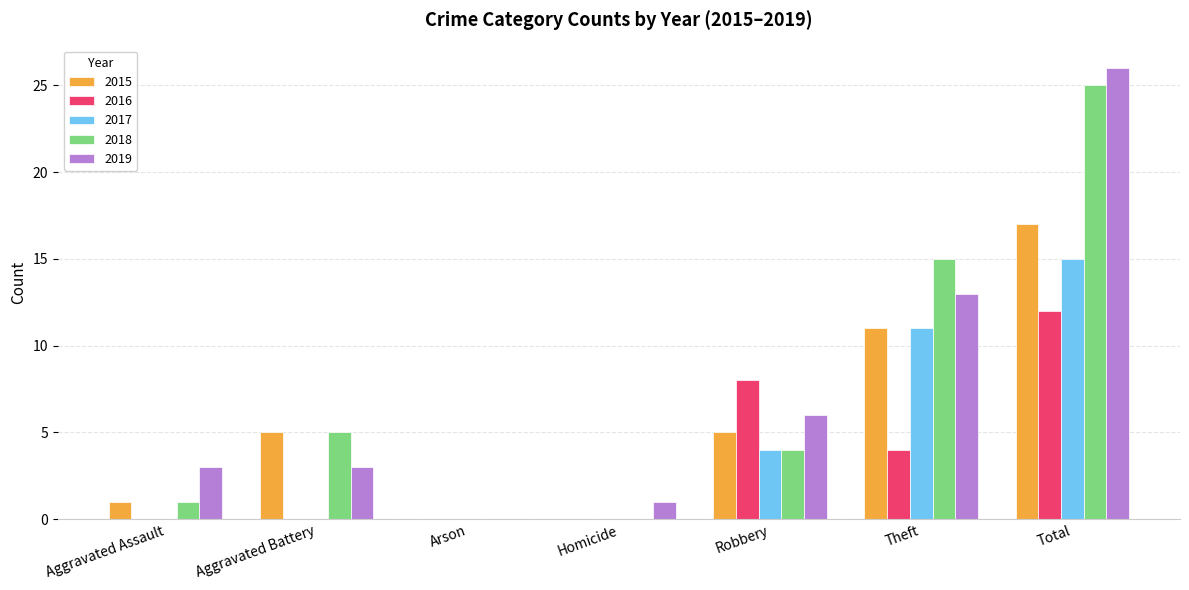

The value of 2017 at Robbery is 5. True or false?

False